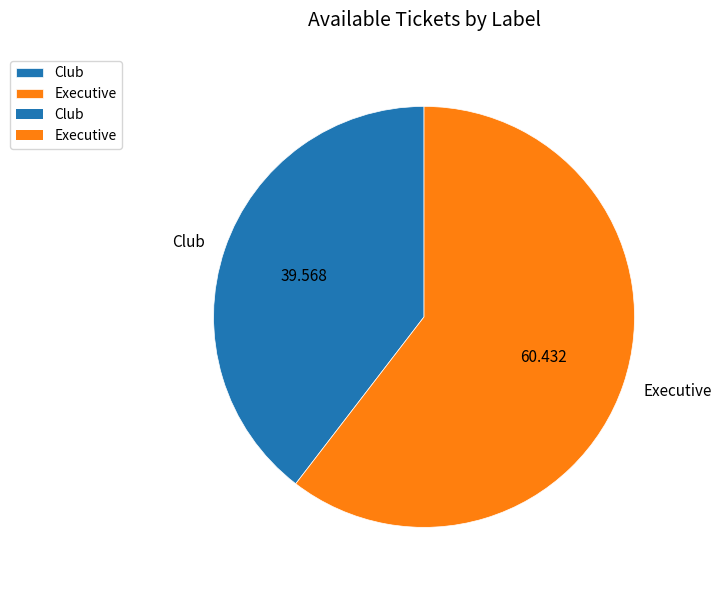

The Executive slice represents 55% of the pie. True or false?

False